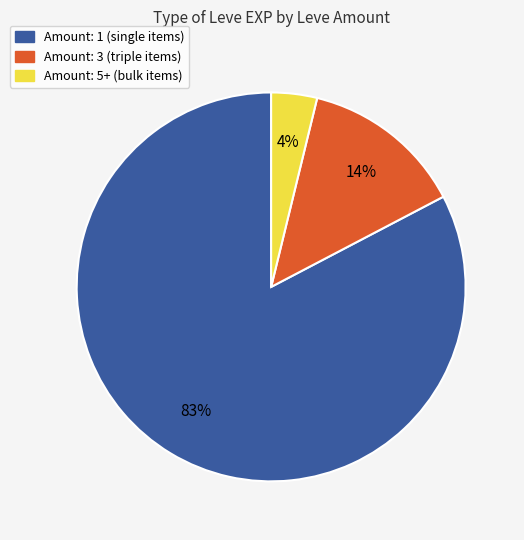

Is there any slice that represents more than half of the pie?

Yes